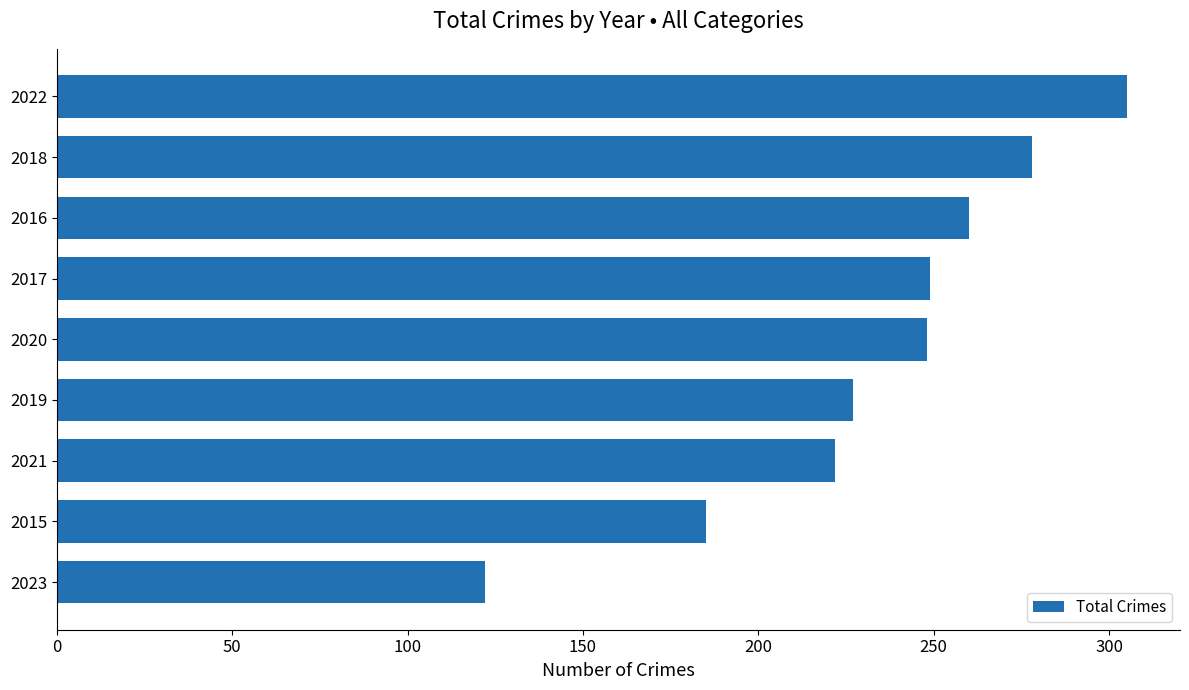

What is the label of the 2nd bar from the top?

2018